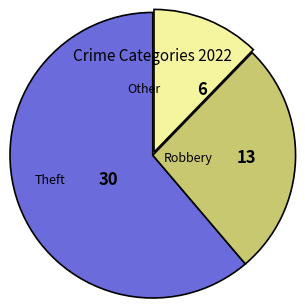

Is there a majority slice in this chart?

Yes